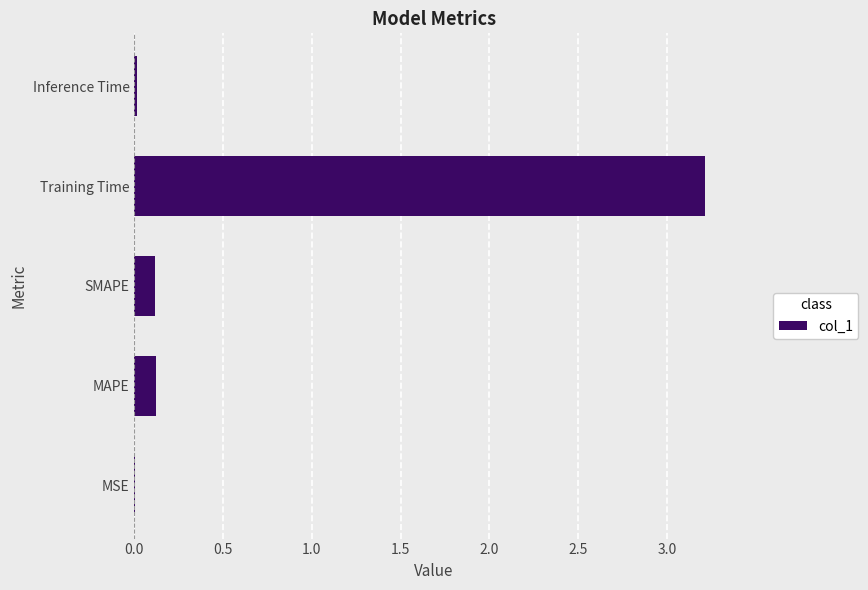

Is it true that the value at Training Time is 5.7?

False